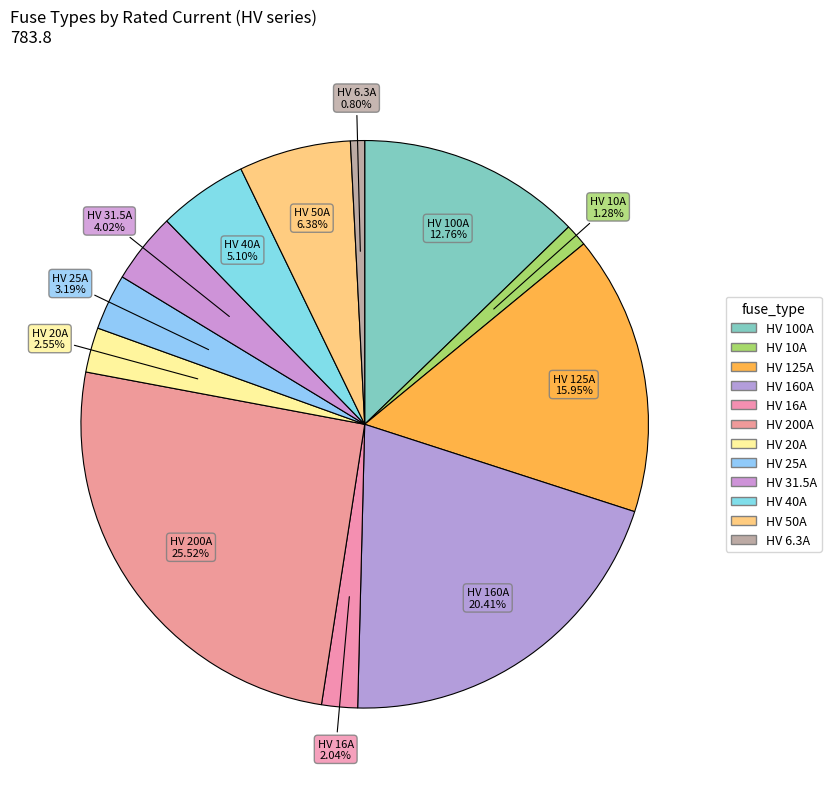

How many slices are in this pie chart?

12